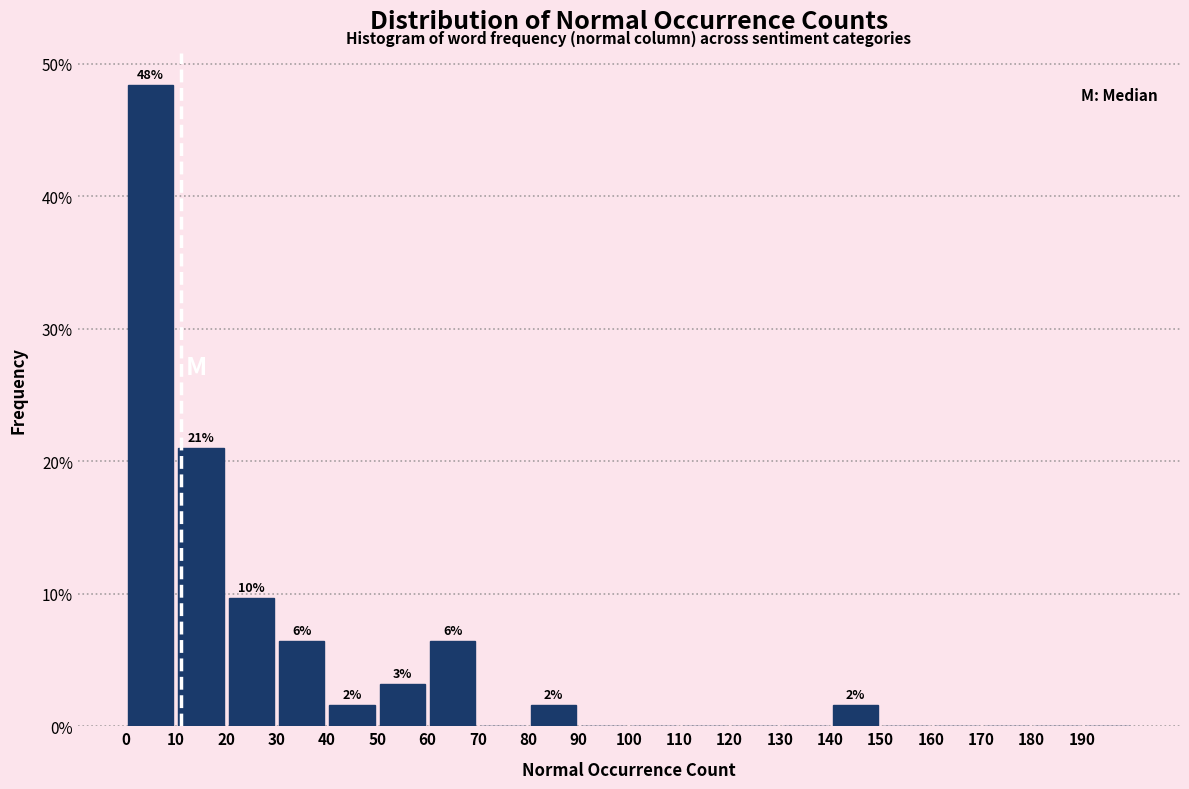

Which range on the x-axis has the tallest bar?

0 to 10